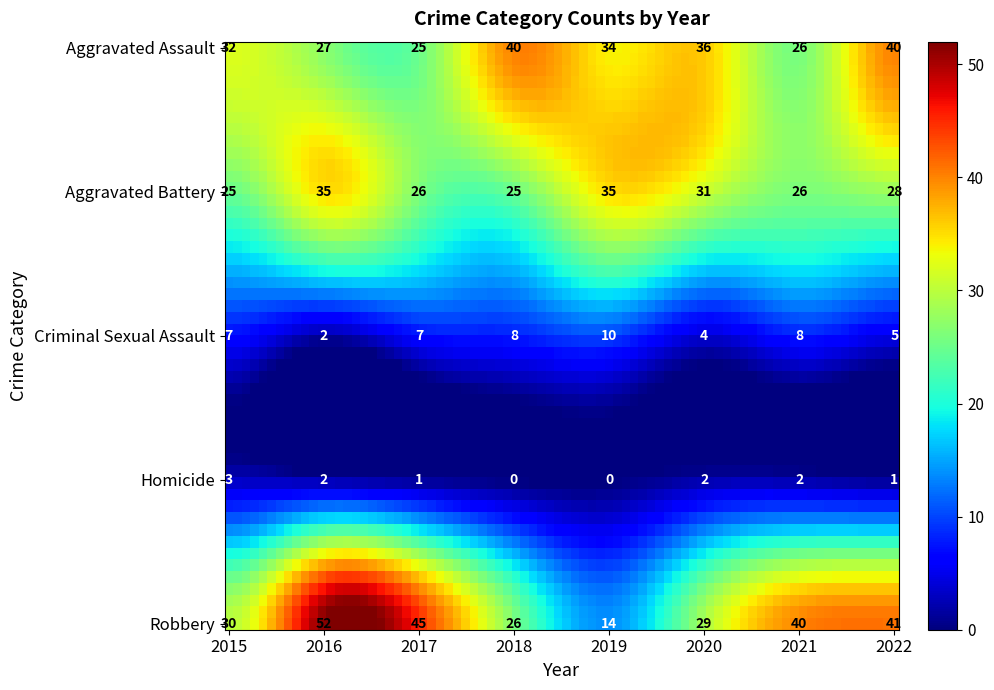

Is it true that Criminal Sexual Assault equals 3 at 2017?

False